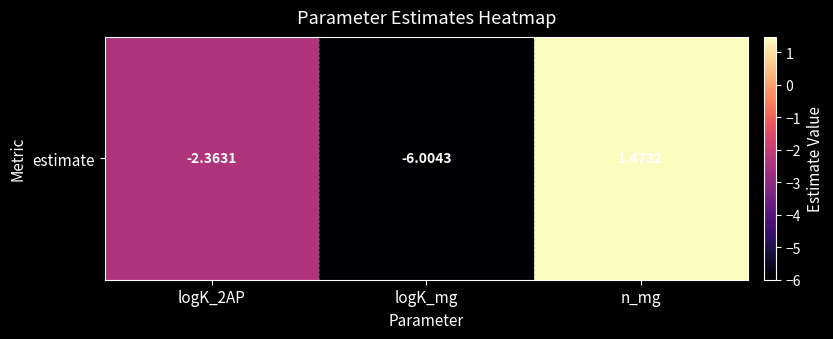

What is the change in value from logK_2AP to logK_mg?

-3.6